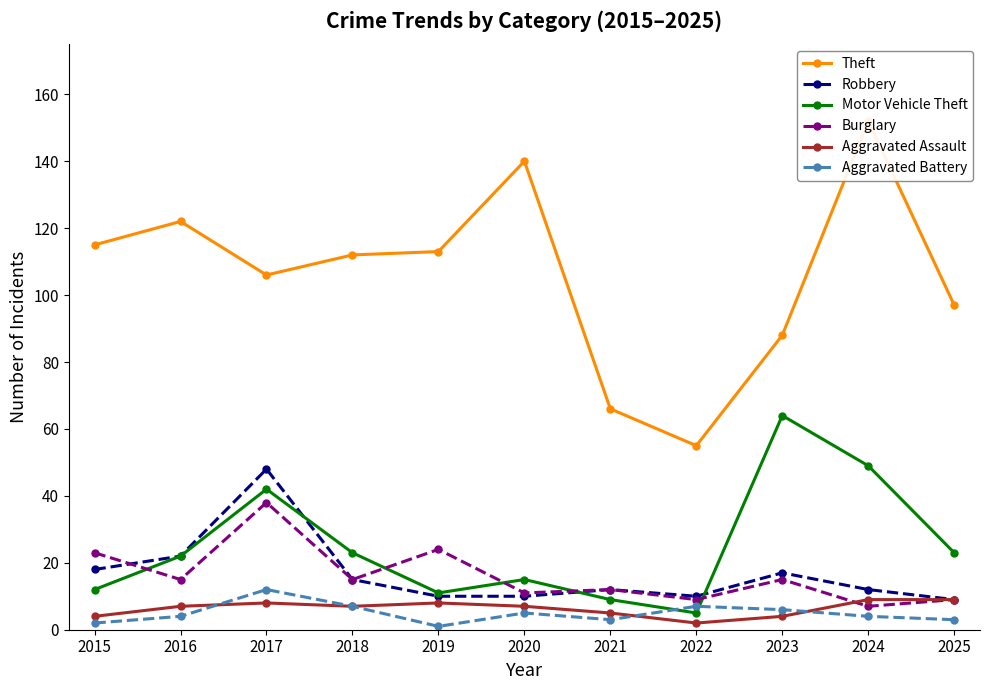

What is the greatest value displayed?

152